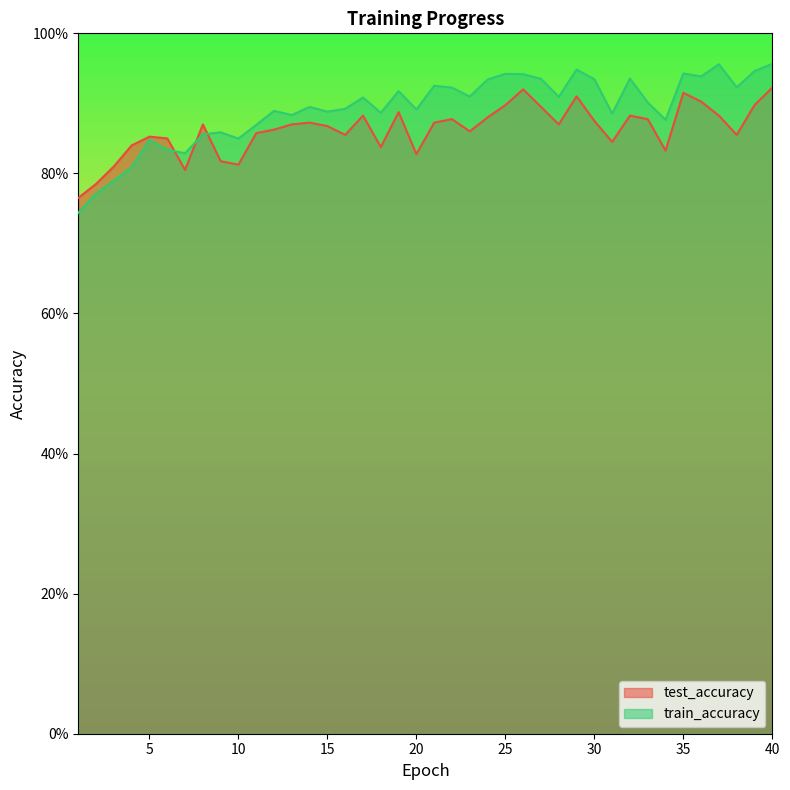

At how many categories does at least one series exceed 0?

40